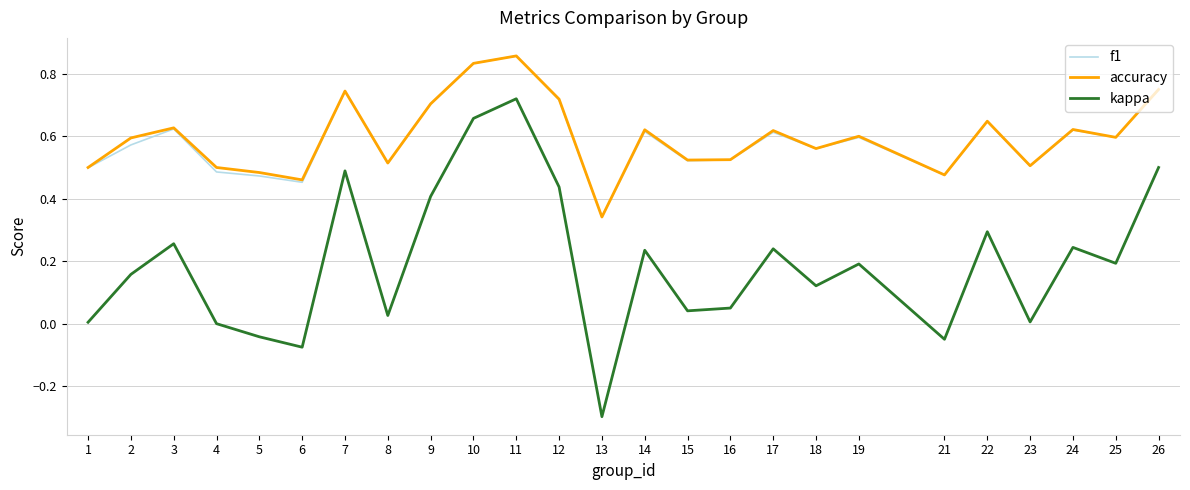

Which series changed the most between 2 and 3?

kappa